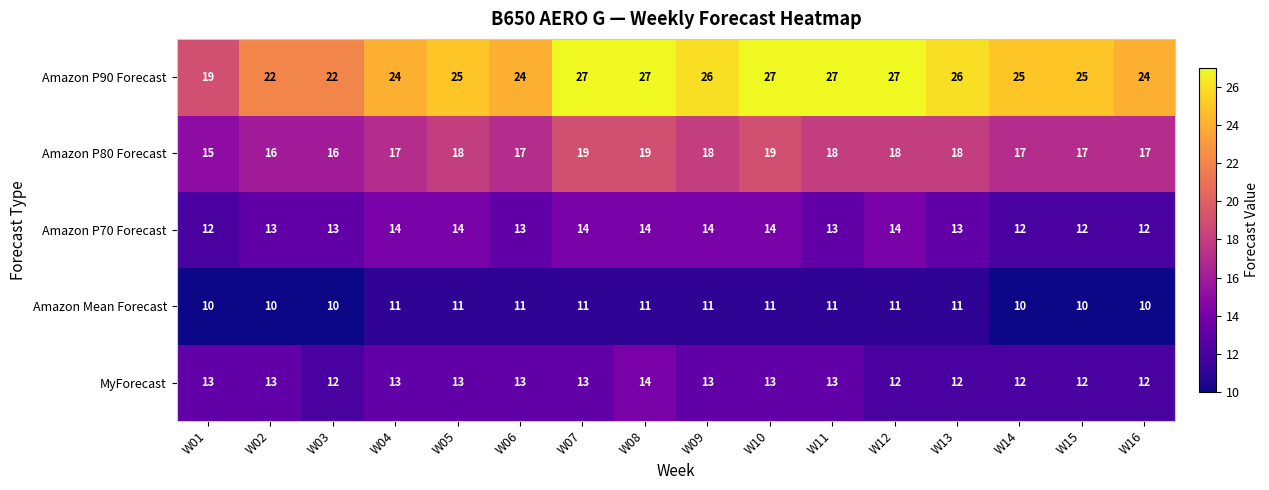

What is the spread (max minus min) of values at W09?

15